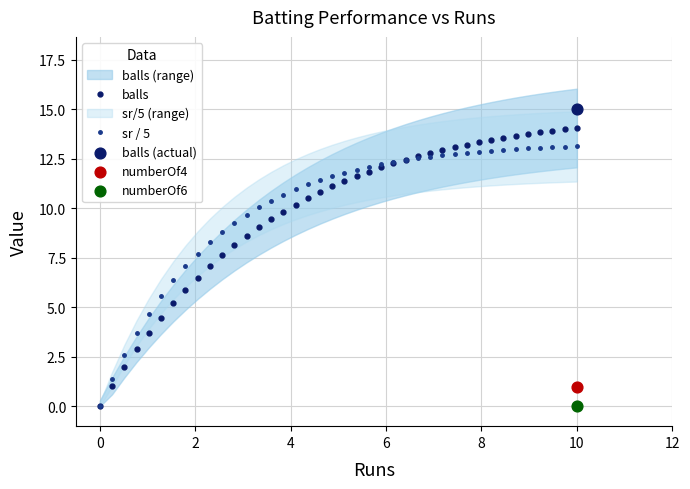

What is the highest value of the sr / 5 series?

13.1